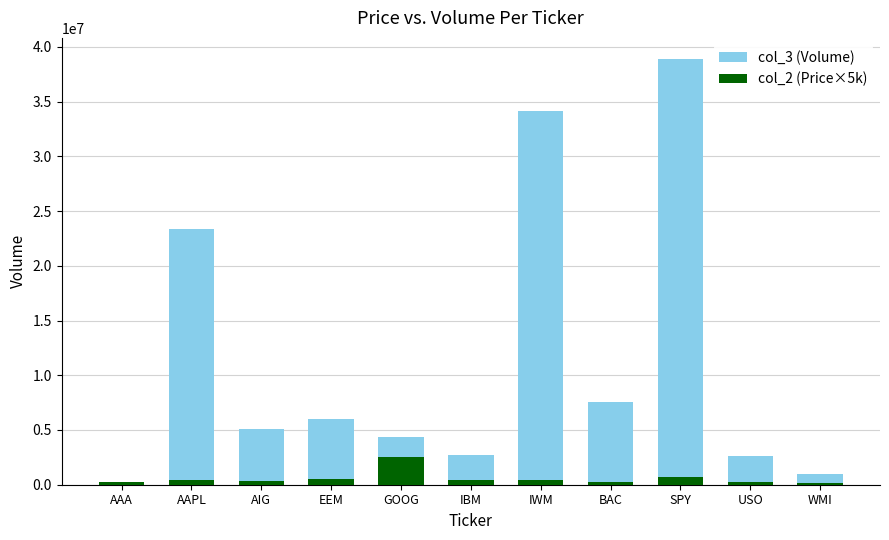

What is the difference between the col_3 (Volume) values at GOOG and EEM?

1656856.0